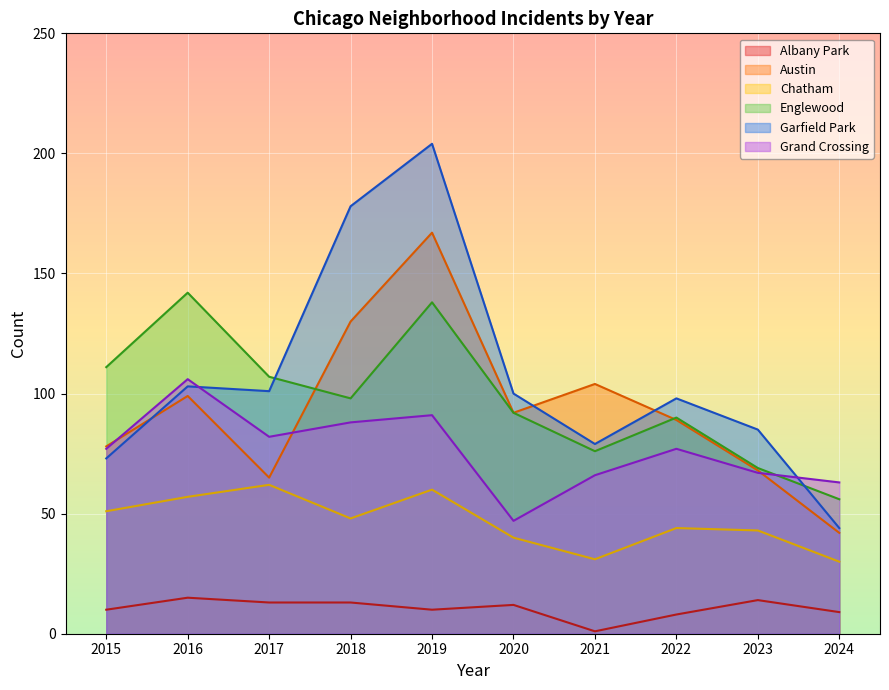

Is the value of Austin at 2017 greater than the value of Grand Crossing at 2018?

No